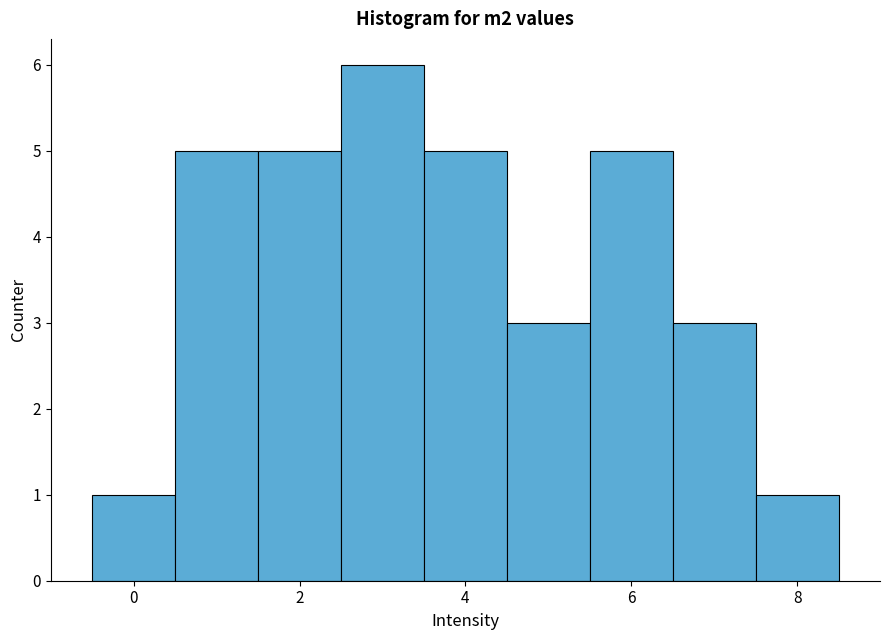

How tall is the bar that spans 6.5 to 7.5 on the x-axis? Neither the bar edges nor the heights are printed on the chart, so give them approximately, as read against the axes.

3